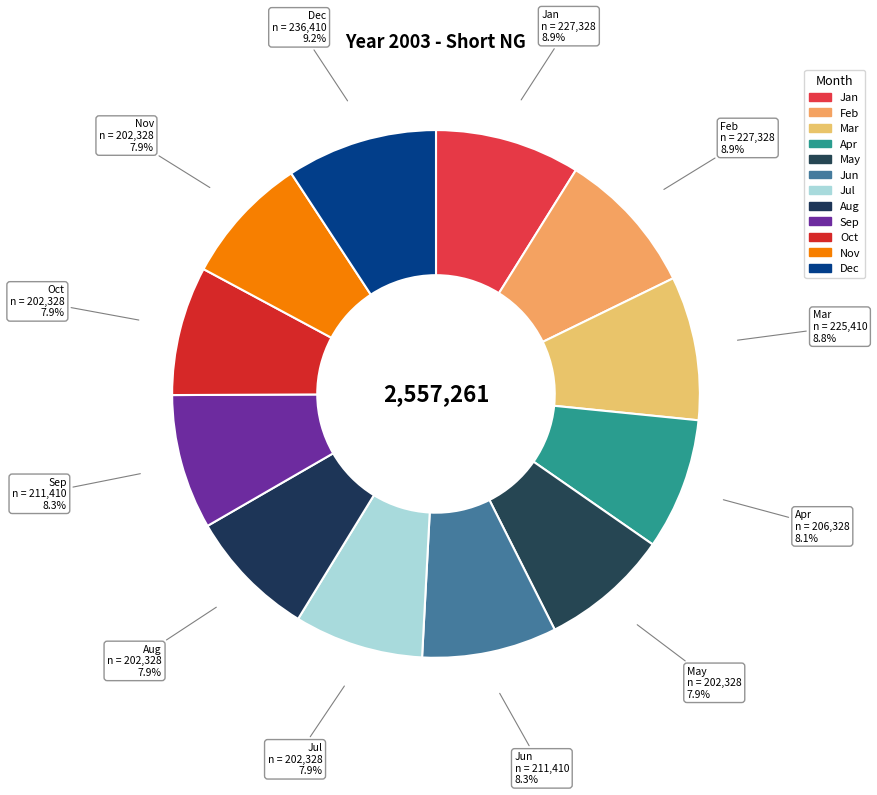

Is the sum of Apr and Nov greater than half?

No